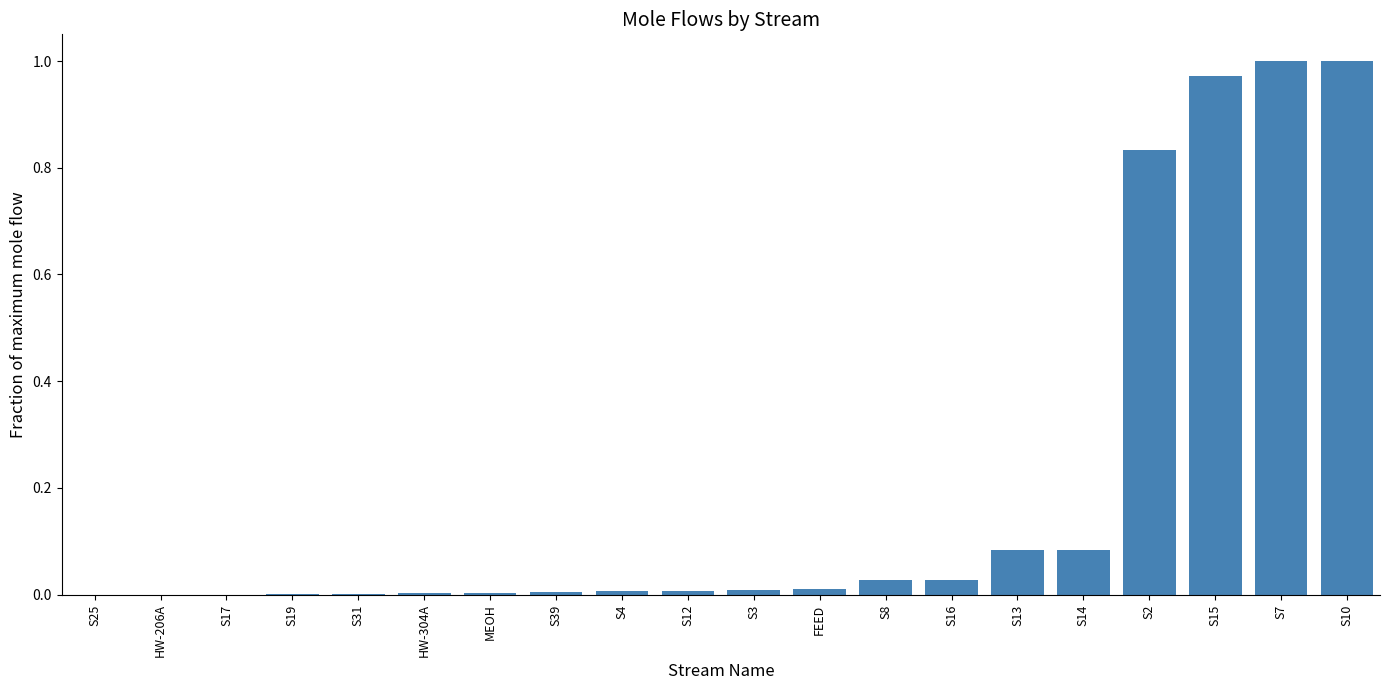

How many categories are shown in the chart?

20